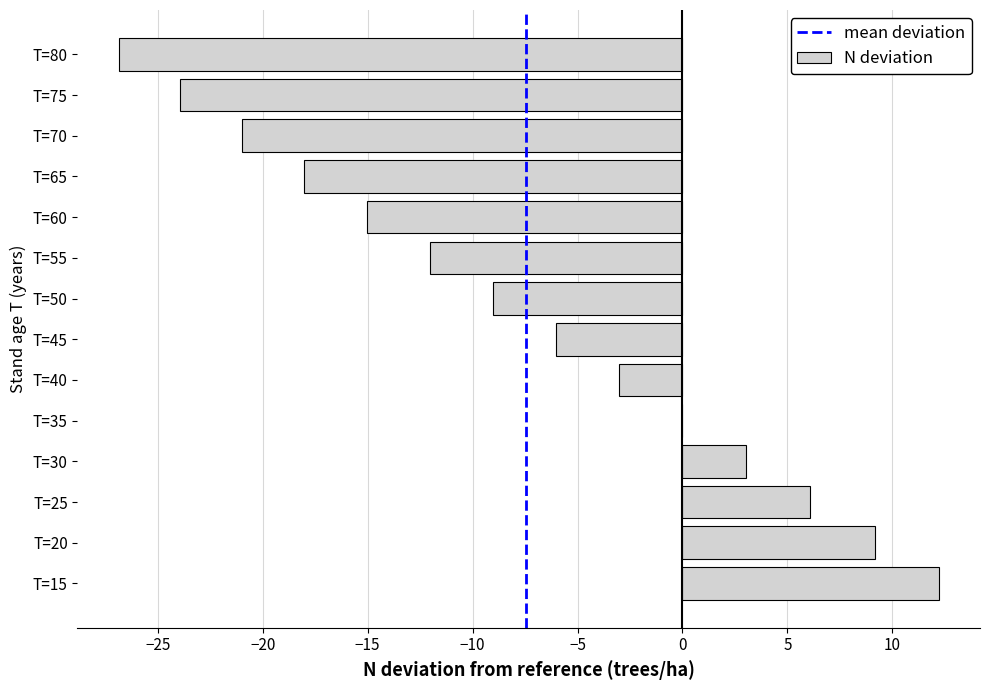

The value at T=15 is 16.2. True or false?

False